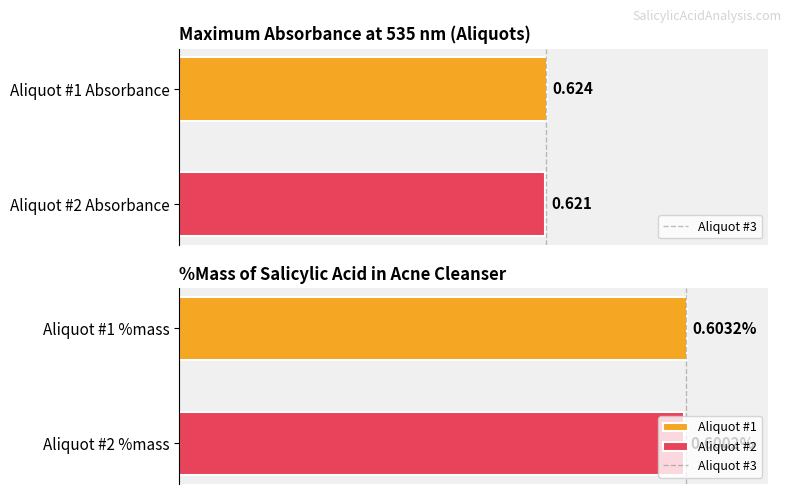

The chart shows a value of 0 at 0. True or false?

False